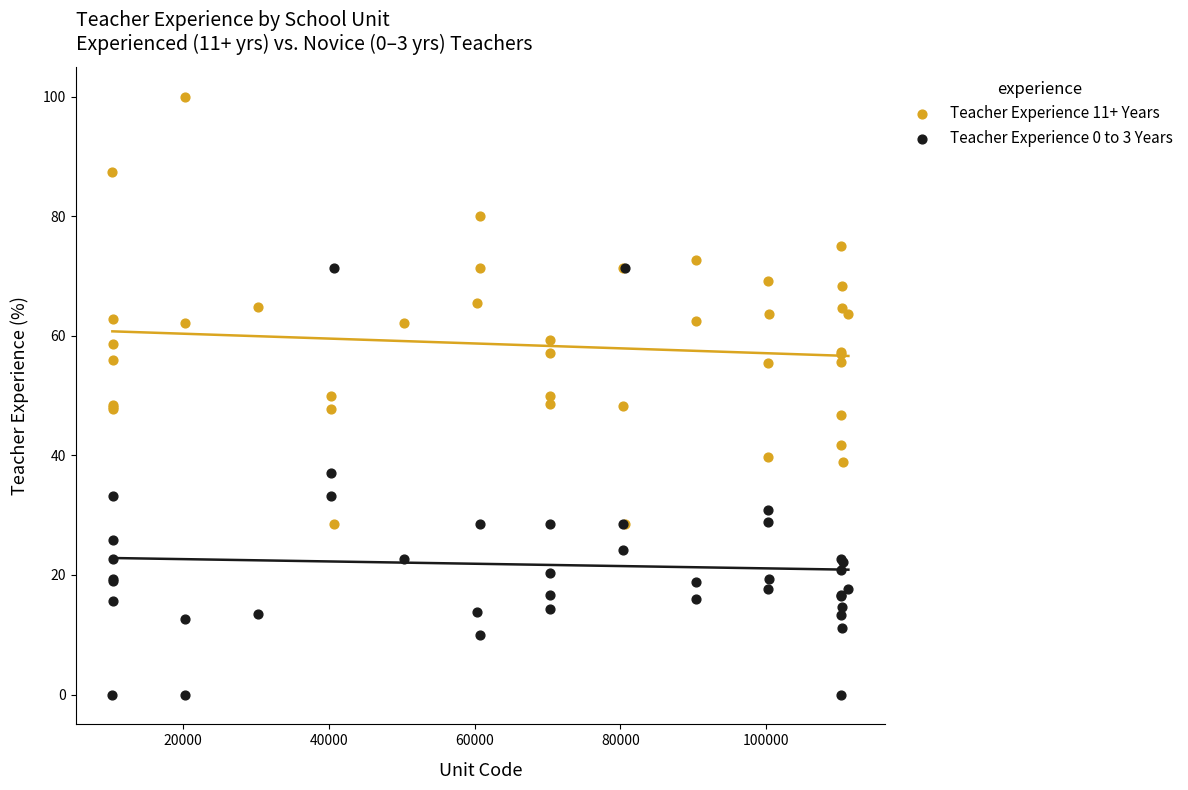

Which series reaches the minimum Y coordinate?

Teacher Experience 0 to 3 Years